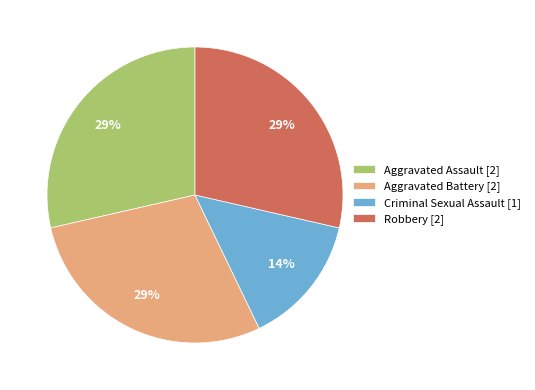

How many slices are in this pie chart?

4